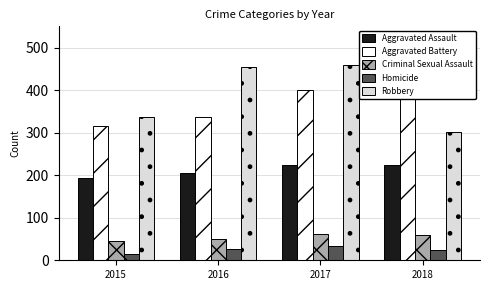

What is the spread (max minus min) of values at 2018?

364